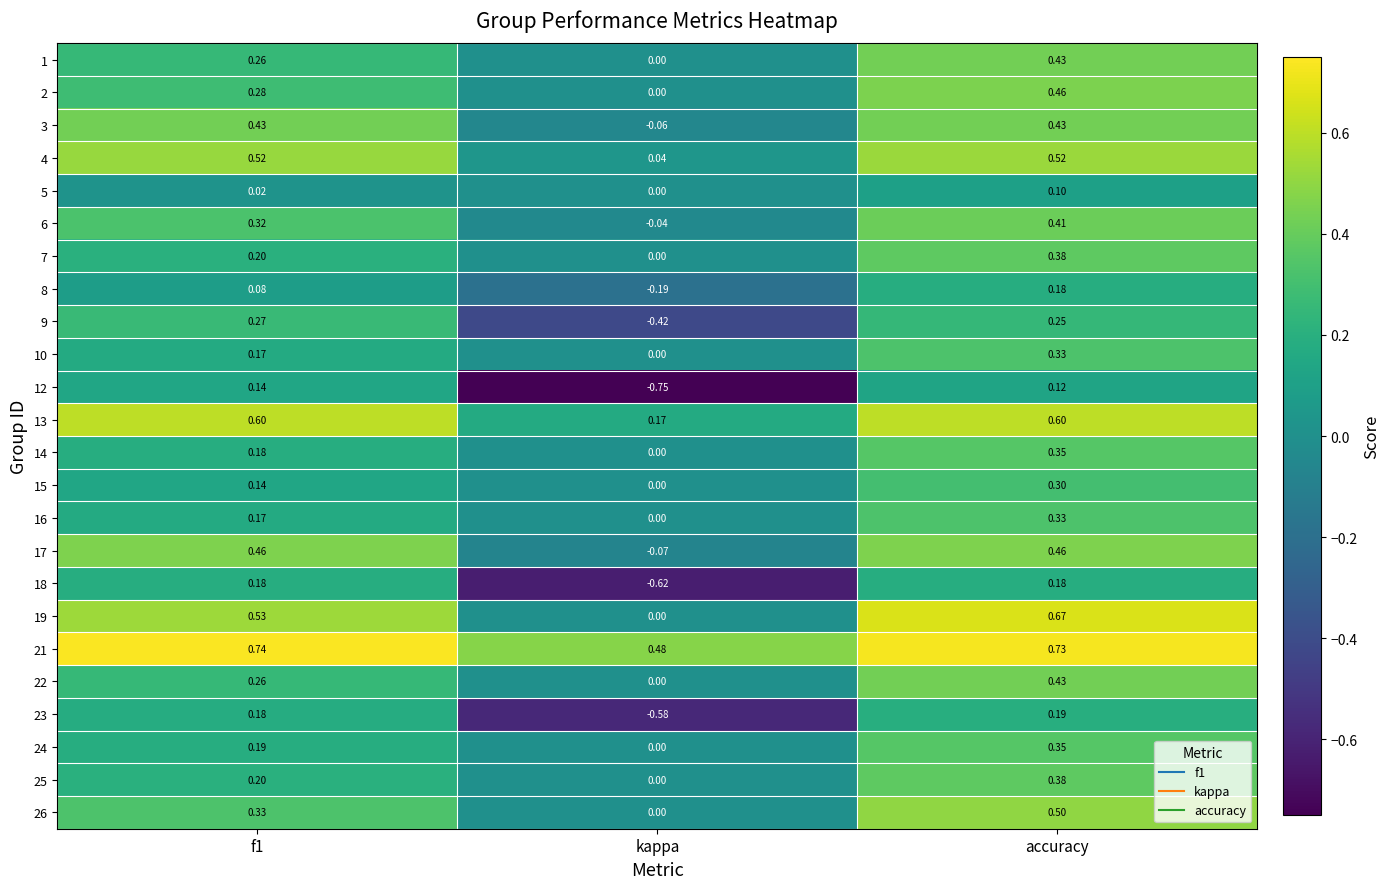

What is the difference between the highest and lowest values at kappa?

1.2